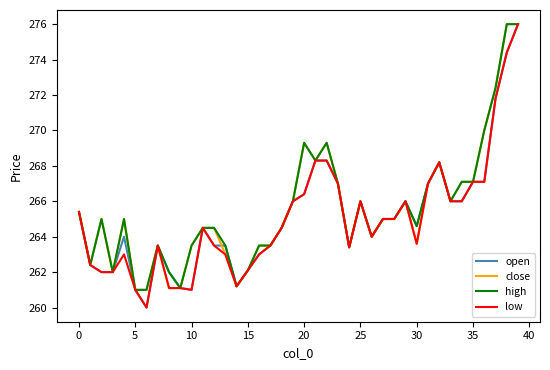

What is the lowest value of the close series?

261.0